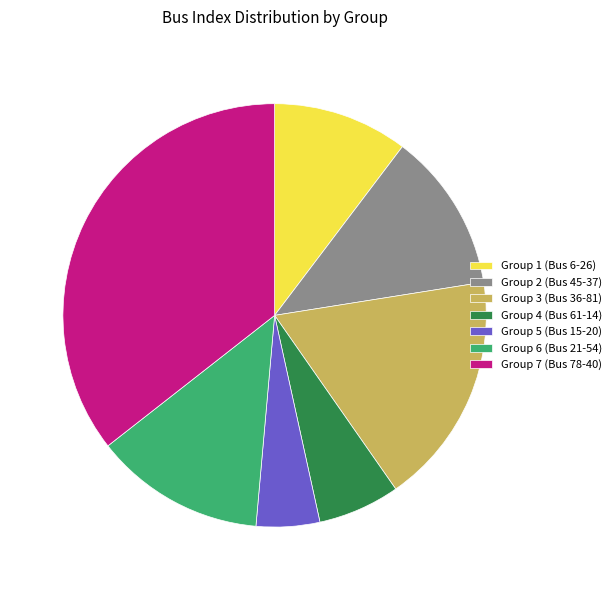

Is it true that Group 1 (Bus 6-26) is 18% of the pie?

False